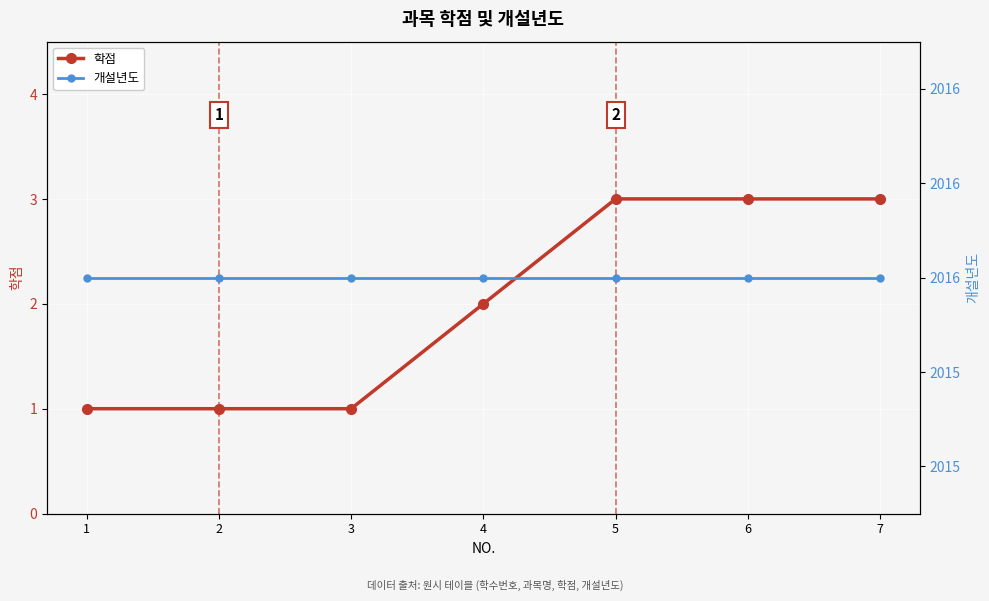

Which label corresponds to the smallest value in the chart?

1